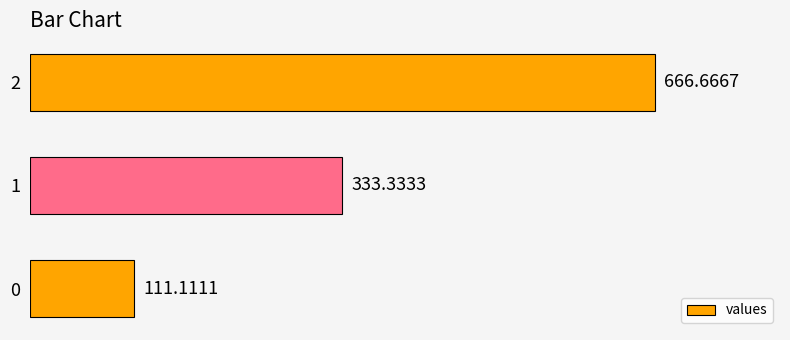

Are the bars grouped side by side (vs. stacked)?

No